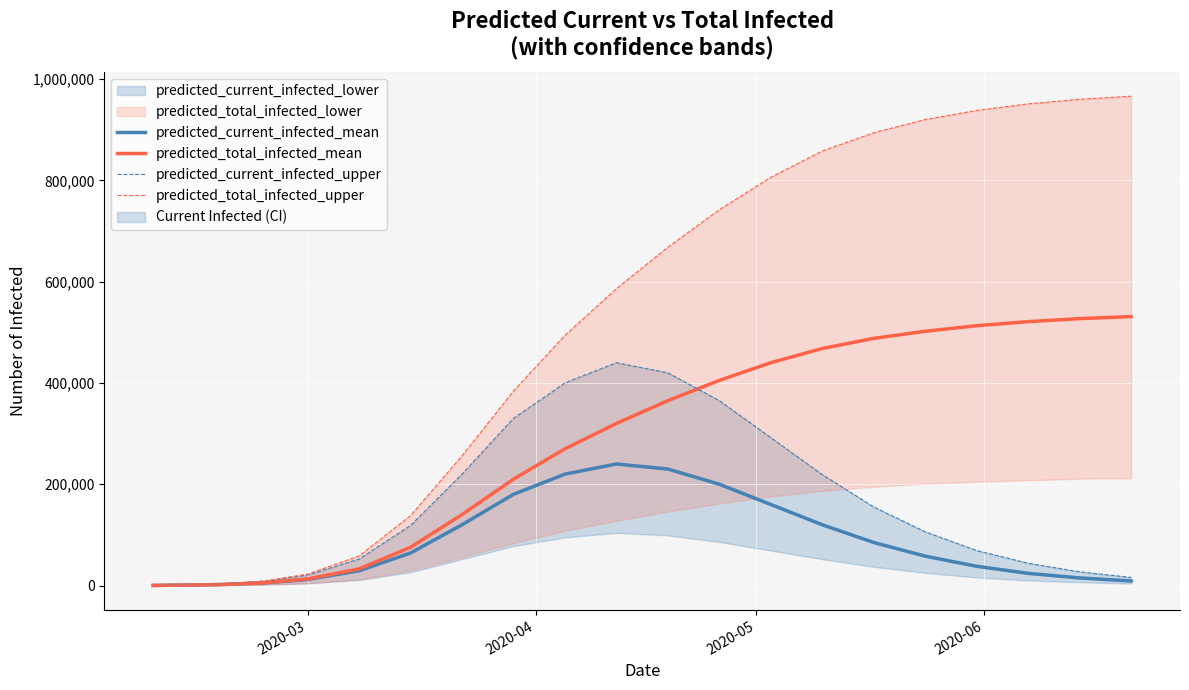

What is the highest value of the predicted_total_infected_mean series?

531000